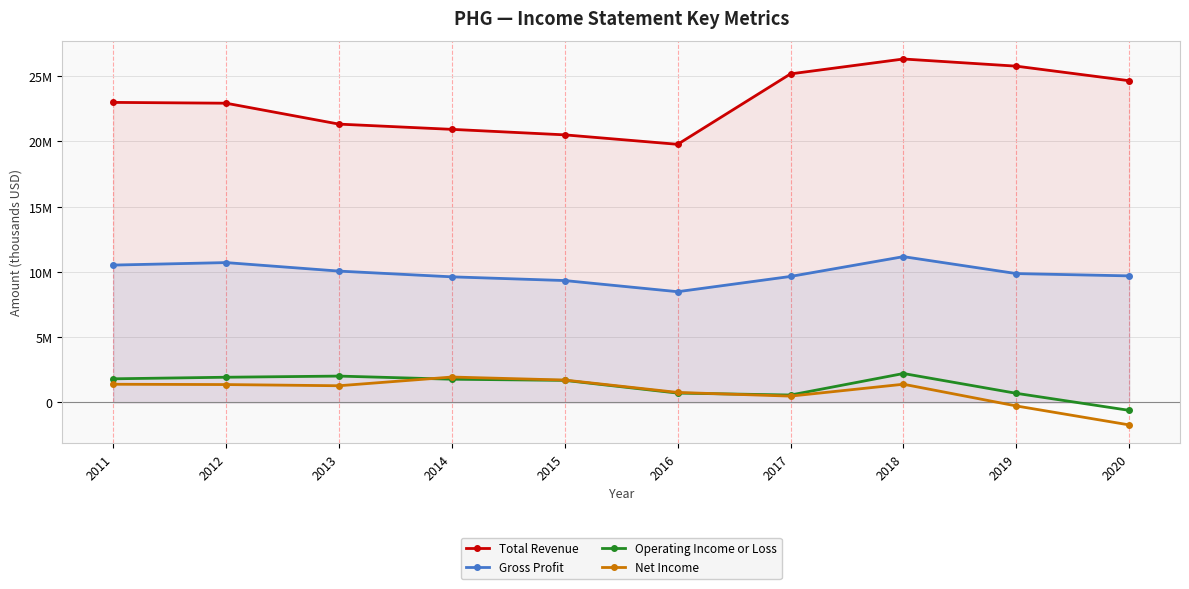

How many interior local valleys does the Operating Income or Loss series have?

1